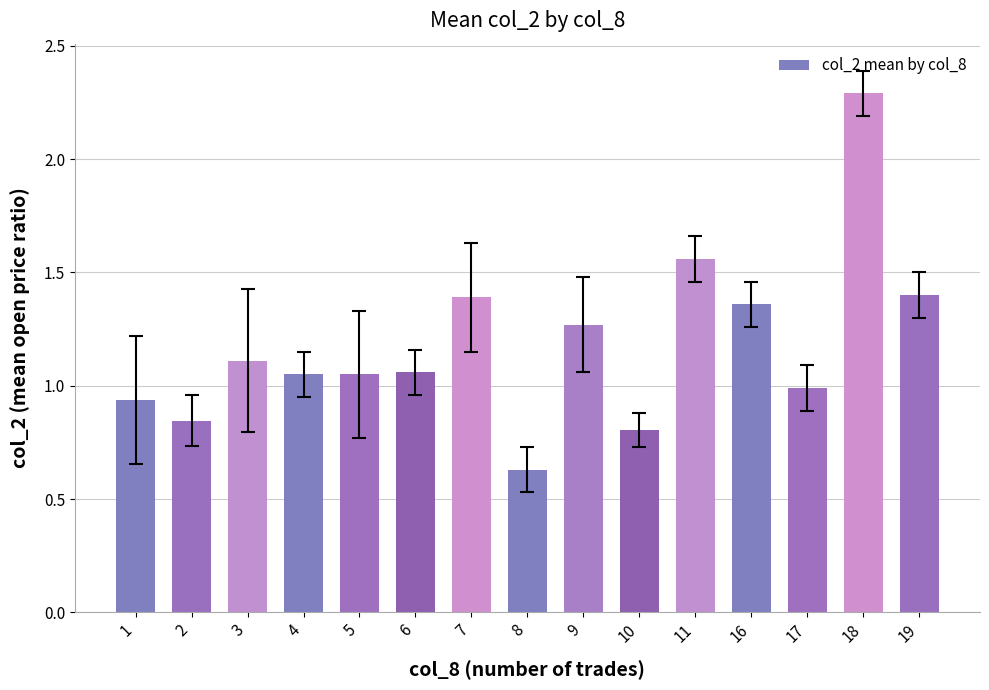

What is the sum of the values at 7 and 10?

2.2